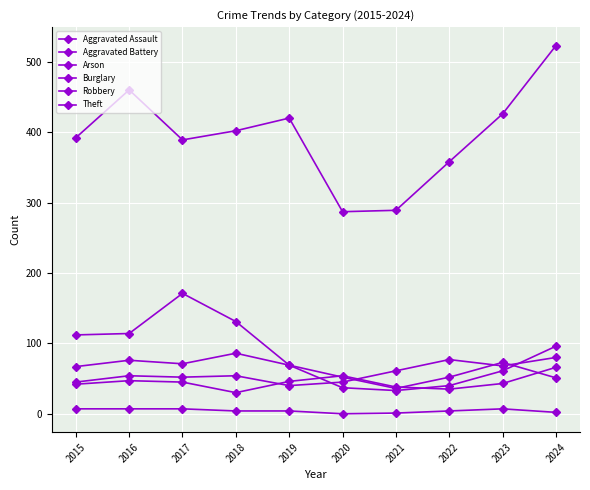

How many lines are shown in the chart?

6